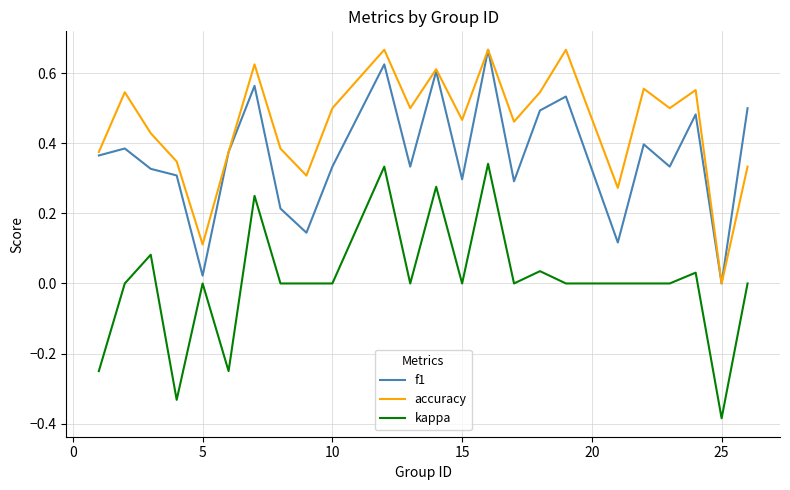

List the series in order of their overall mean, highest first.

accuracy, f1, kappa